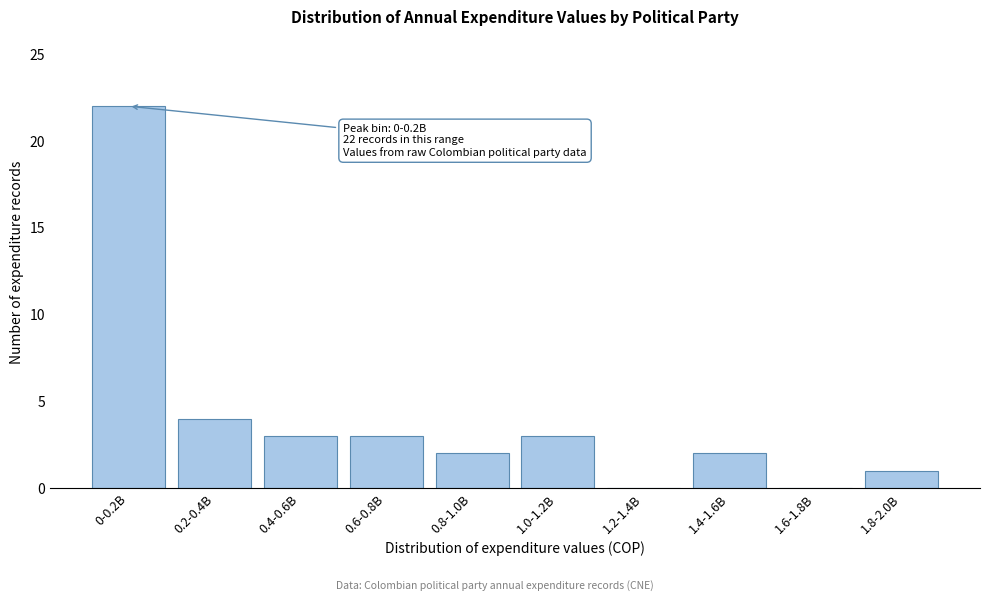

Reading right to left, transcribe all the data shown in this chart.

1.8-2.0B=1	1.6-1.8B=0	1.4-1.6B=2	1.2-1.4B=0	1.0-1.2B=3	0.8-1.0B=2	0.6-0.8B=3	0.4-0.6B=3	0.2-0.4B=4	0-0.2B=22